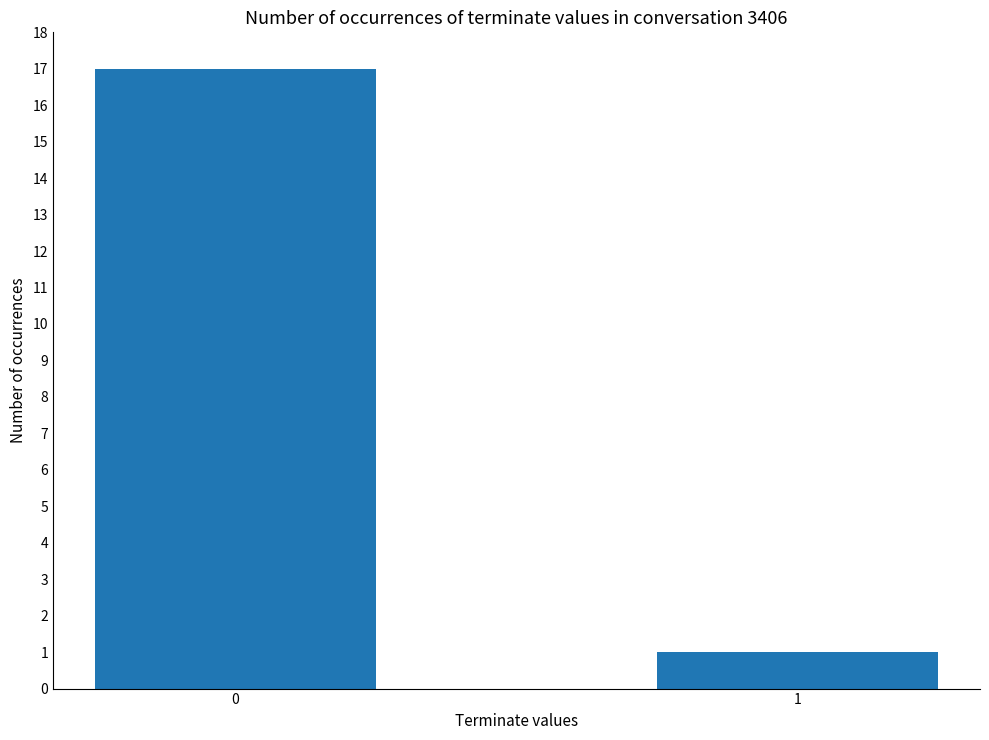

Reading left to right, list all the values displayed in this chart.

0=17	1=1